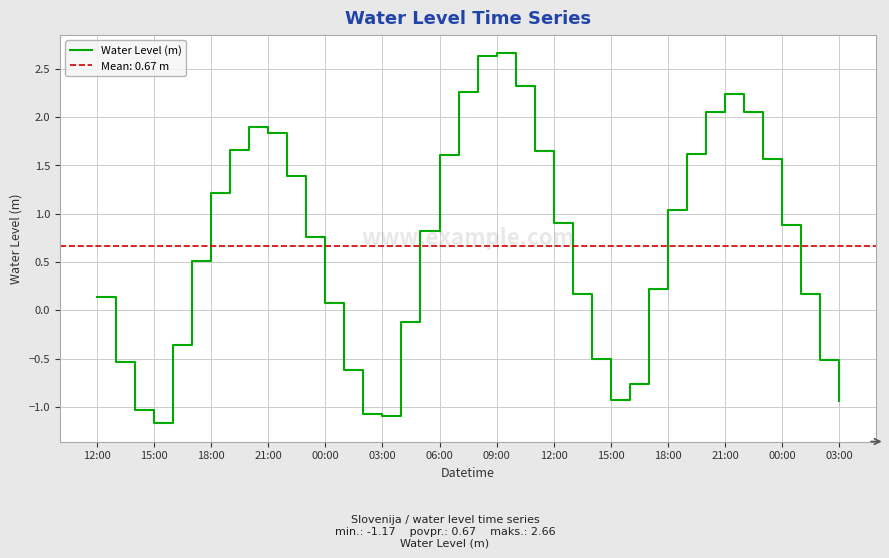

What is the value of the 28th point from the left?

-0.9